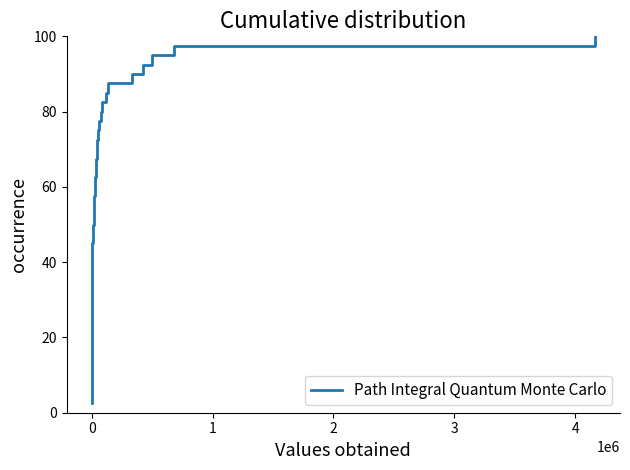

What is the smallest value displayed?

2.5